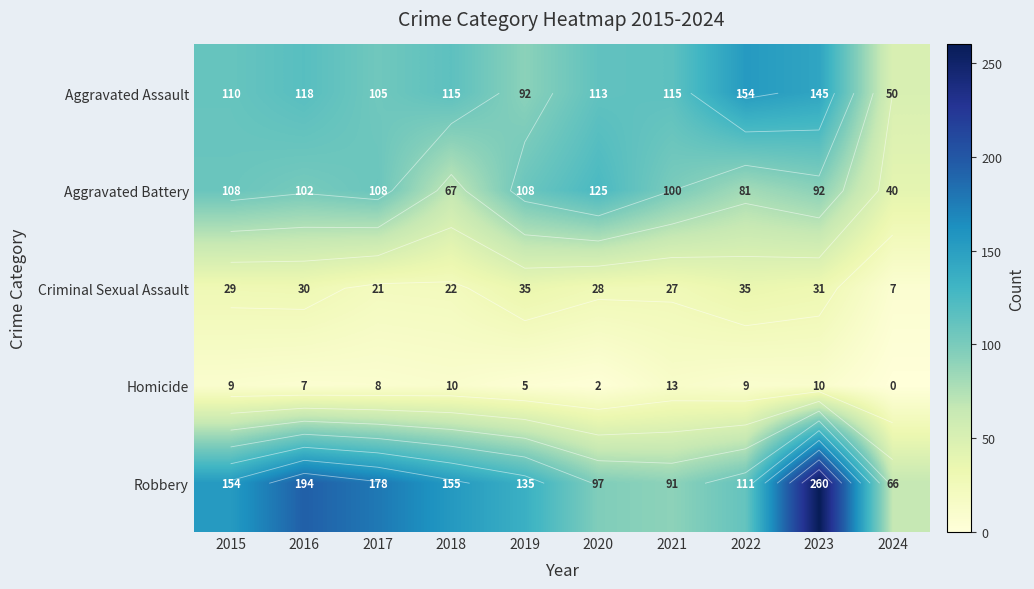

What is the maximum value for Aggravated Battery?

125